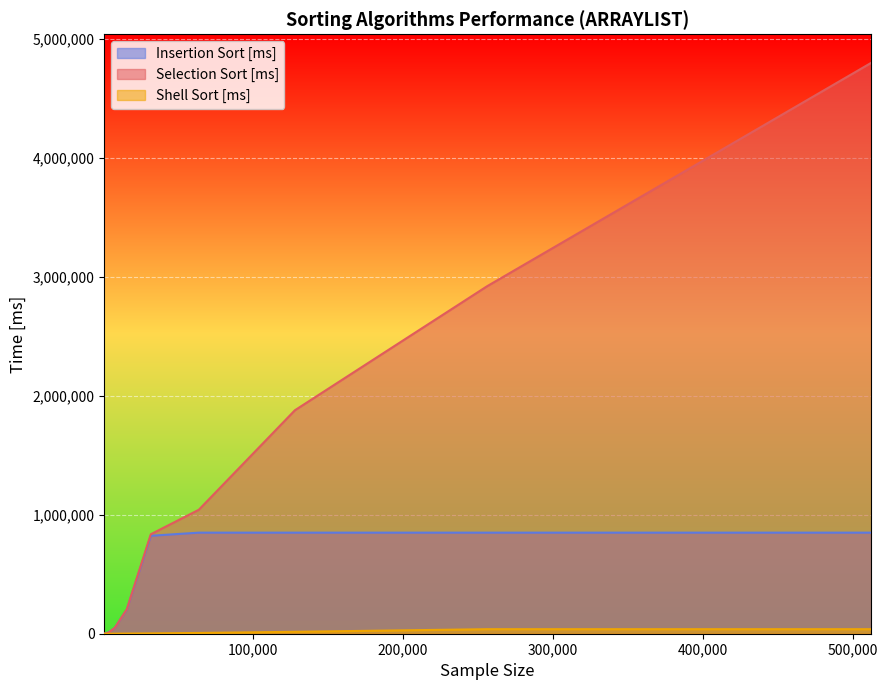

Reading left to right, what are all the values shown in this chart?

Selection Sort [ms]: 734.4	2822.9	11286.5	49432.3	205989.6	836578.1	1042567.7	1879145.8	2921713.5	4800859.3
Shell Sort [ms]: 46.9	109.4	244.8	588.5	1239.6	2807.3	6453.2	16067.7	38052.1	38062.1
Insertion Sort [ms]: 781.2	3005.2	12281.2	49322.9	203734.4	823682.3	850000.0	850000.0	850000.0	850000.0